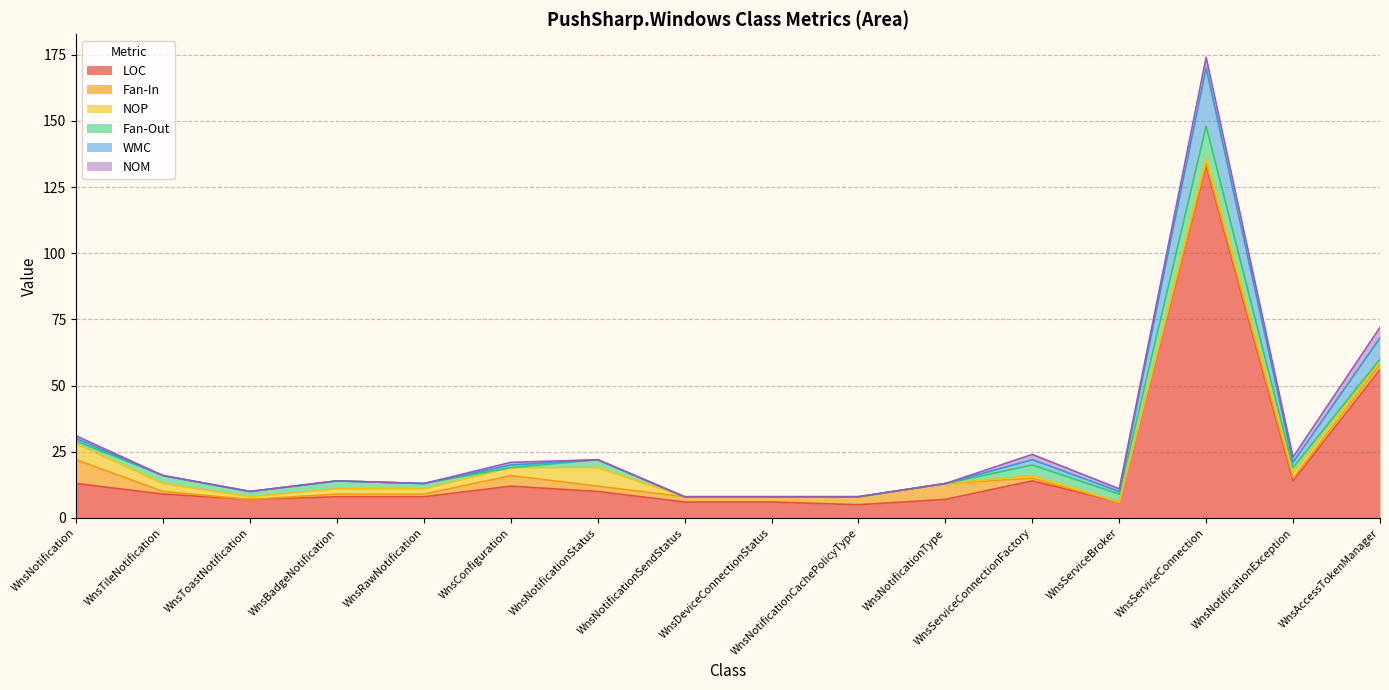

Which series has the largest total across all categories?

LOC